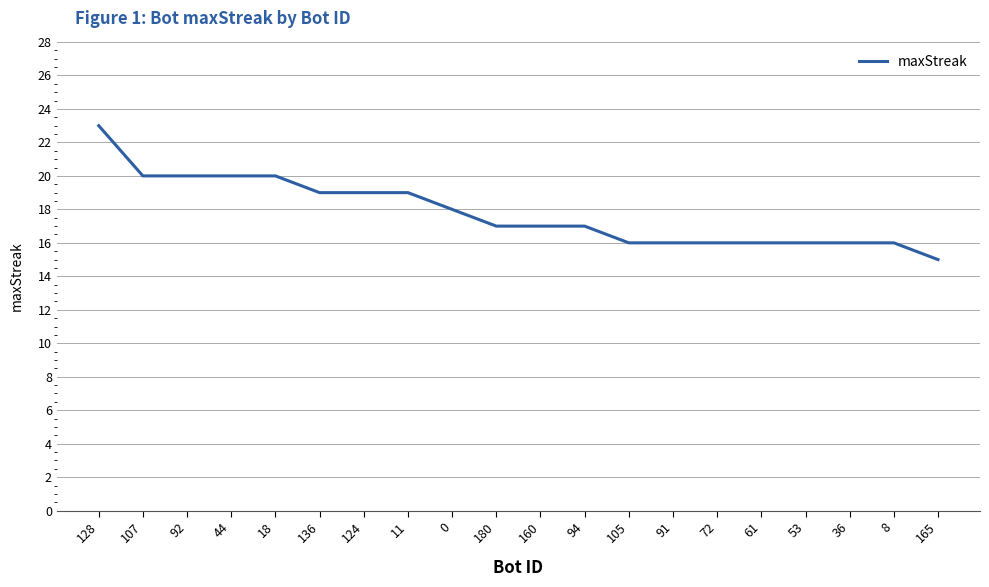

What is the difference between the maximum and minimum values?

8